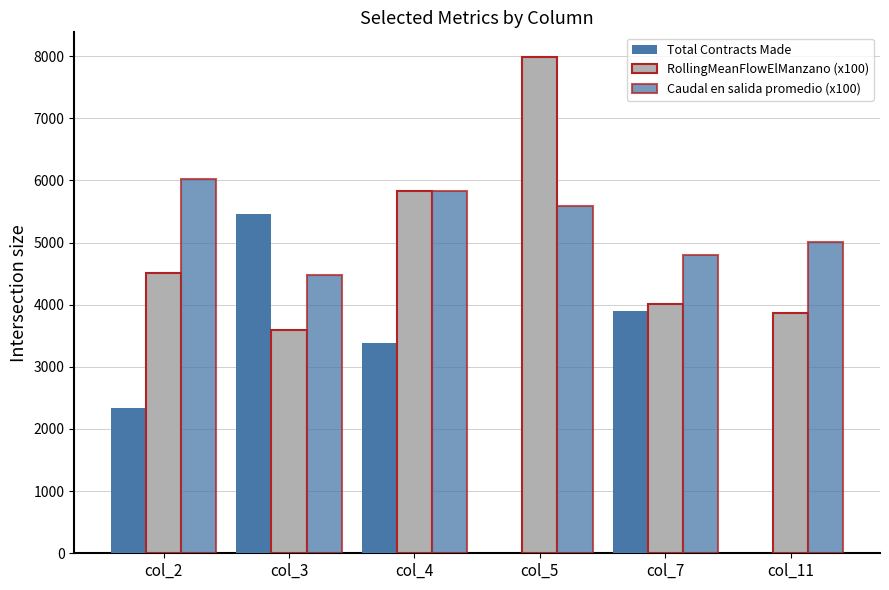

Which series changed the most between col_2 and col_4?

RollingMeanFlowElManzano (x100)